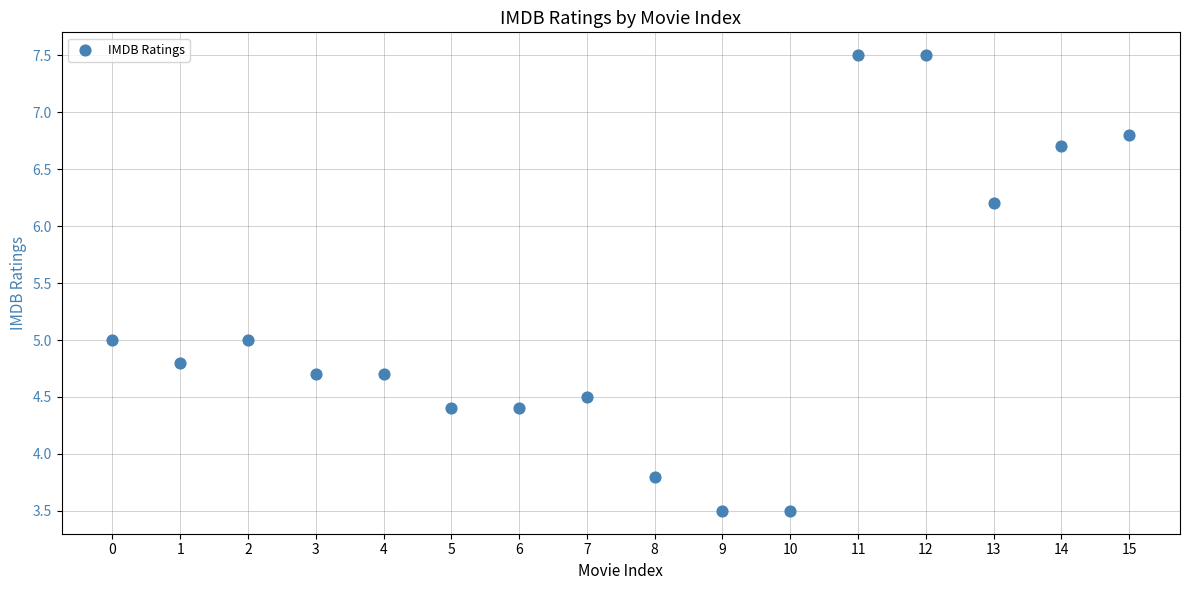

What is the range of Y values (max minus min)?

4.0